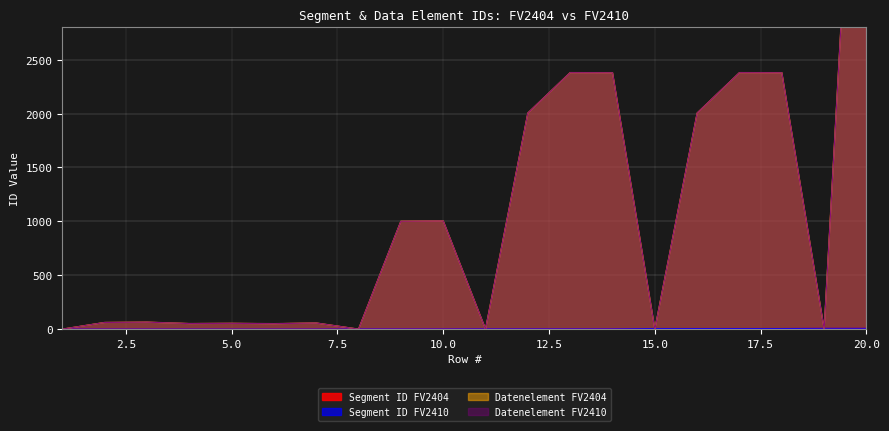

Which label corresponds to the smallest value in the chart?

1